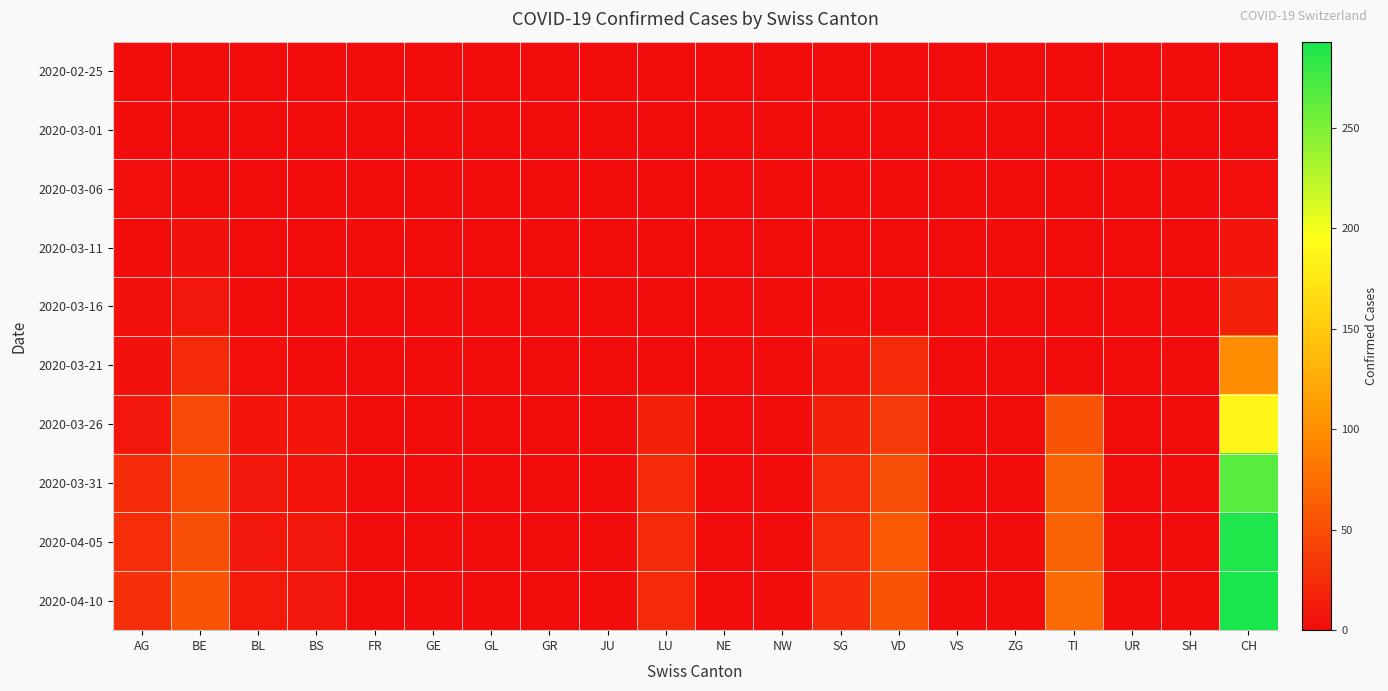

Rank the series by their maximum value, from lowest to highest.

2020-02-25, 2020-03-01, 2020-03-06, 2020-03-11, 2020-03-16, 2020-03-21, 2020-03-26, 2020-03-31, 2020-04-05, 2020-04-10